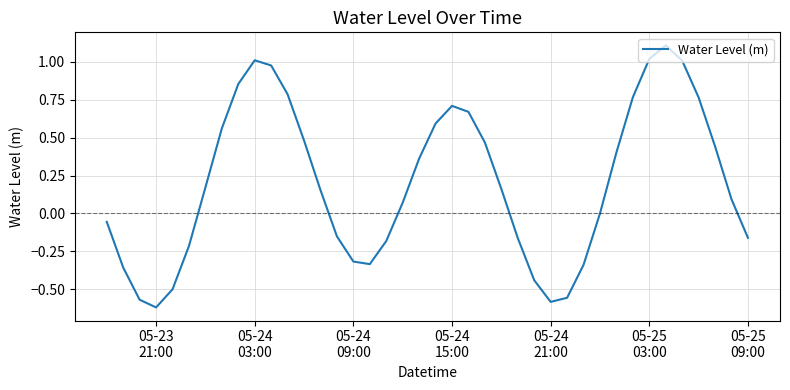

What is the greatest value displayed?

1.1